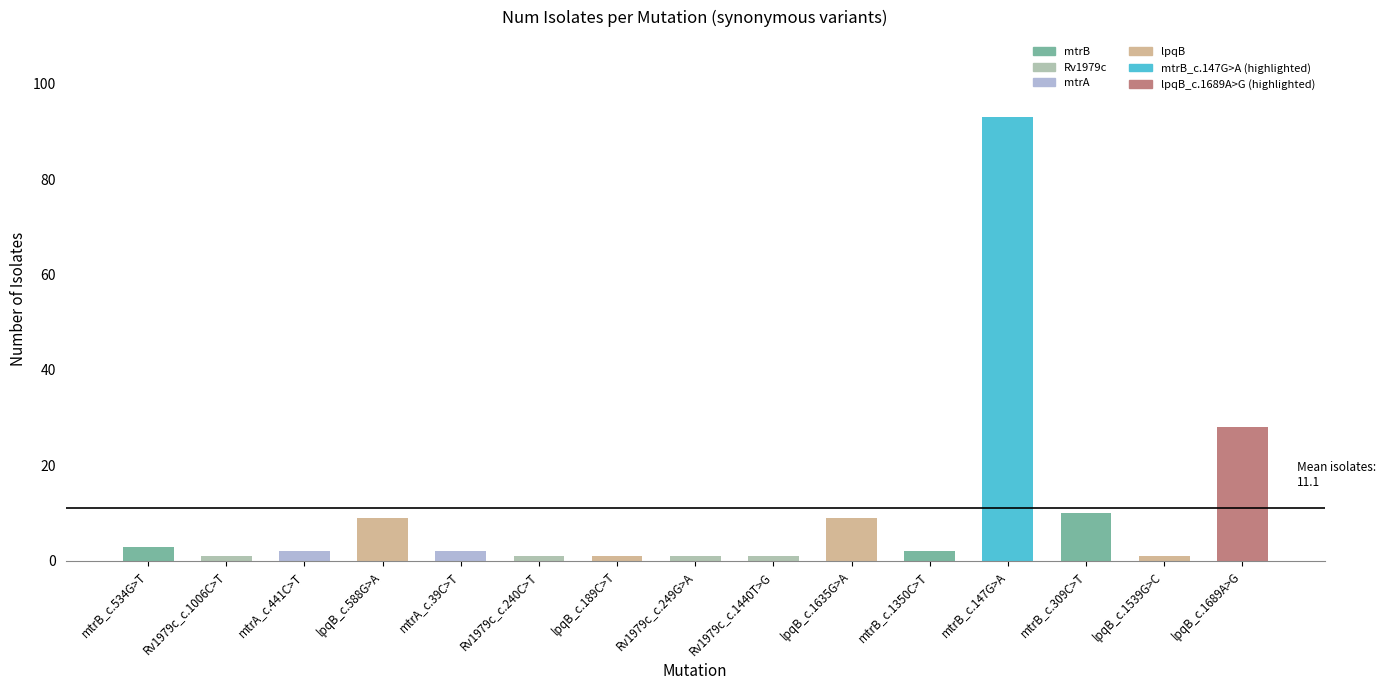

What position from the right is lpqB_c.588G>A?

12